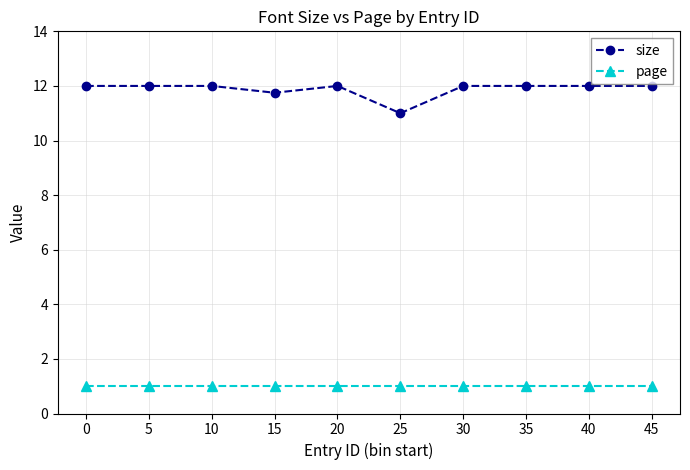

At 15, list the series in order from largest to smallest.

size, page